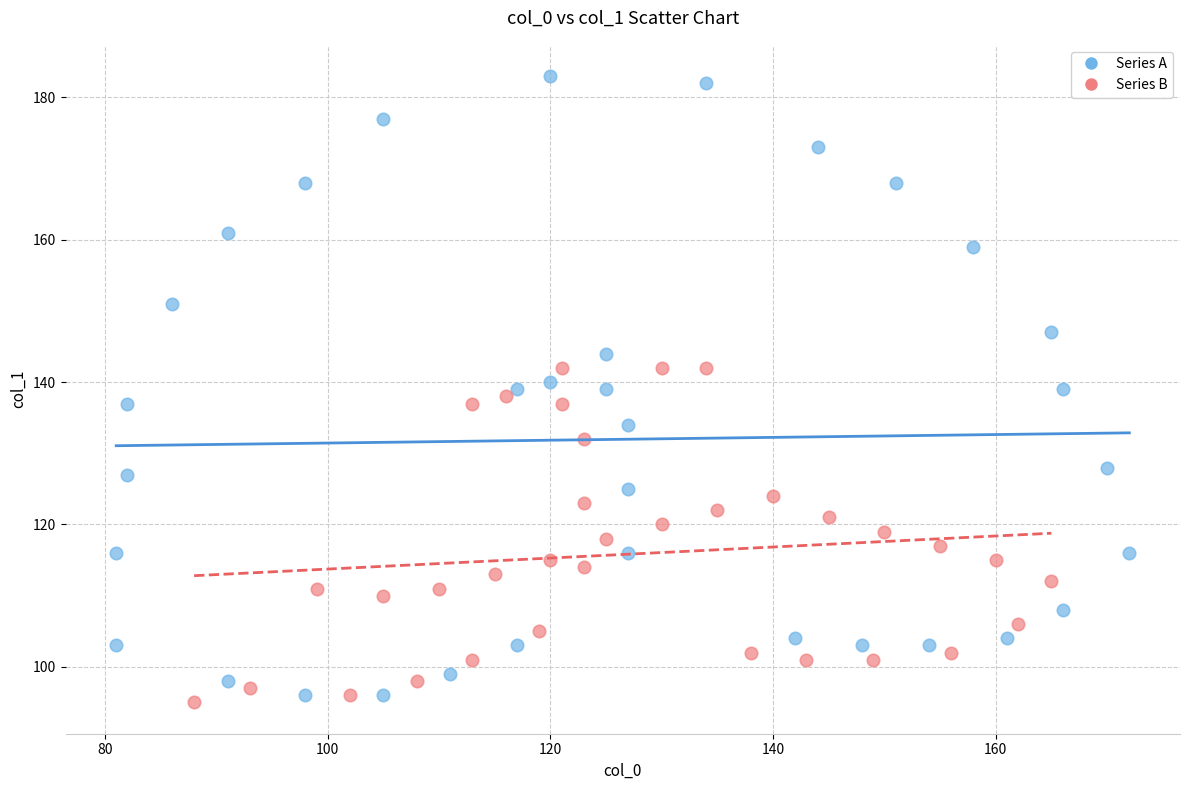

Which series has the widest spread of Y values?

Series A